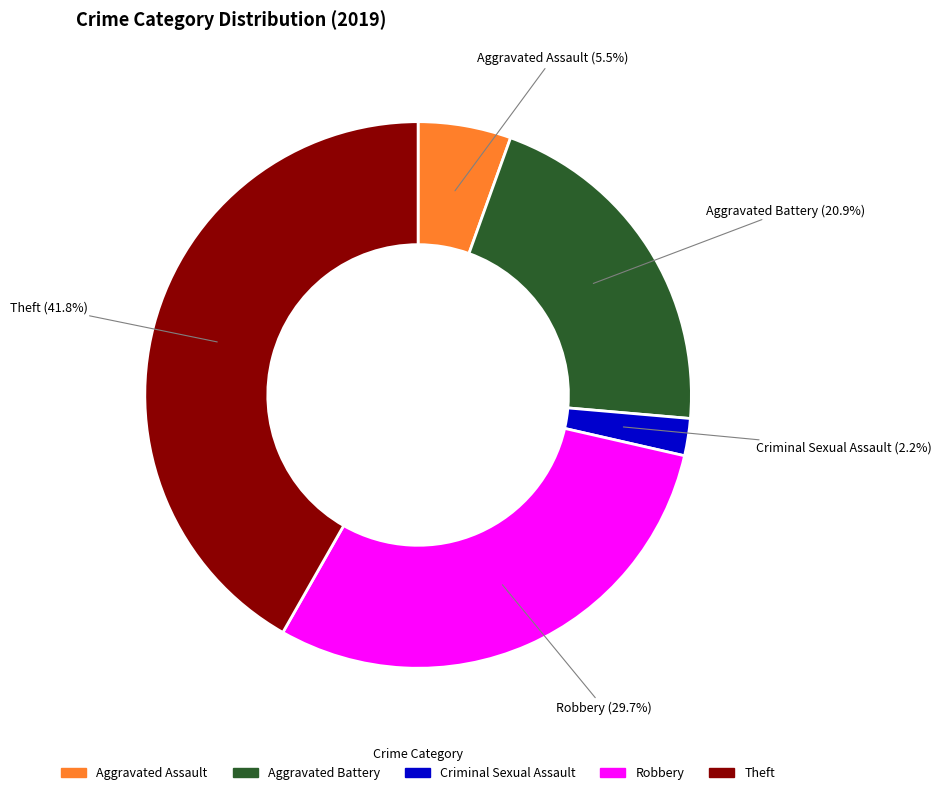

Which has a higher value, Aggravated Assault or Theft?

Theft